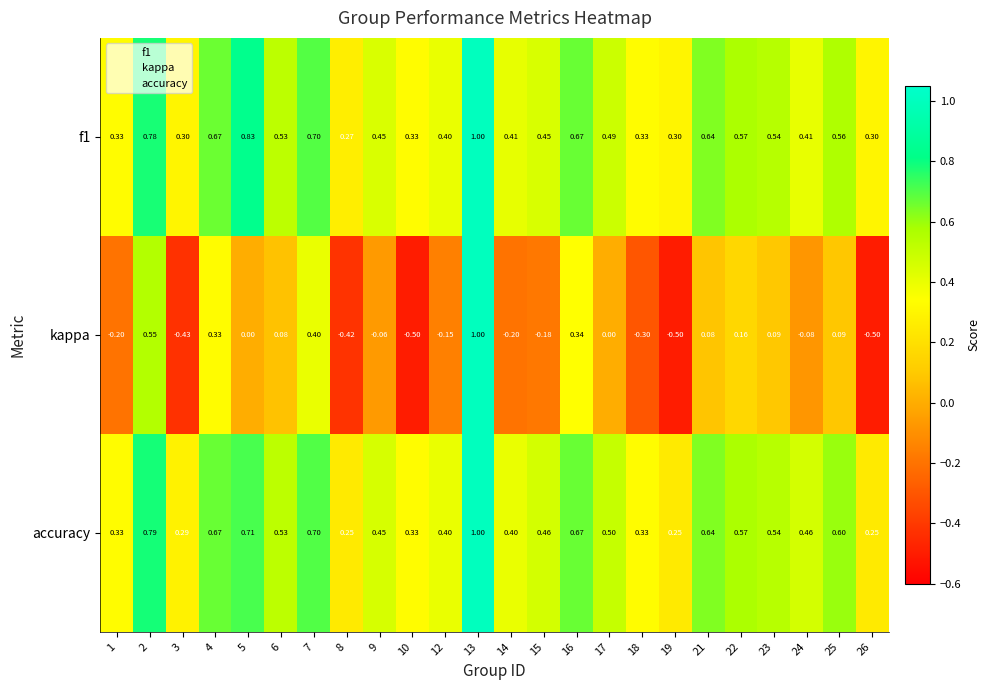

How many distinct data groups are displayed?

3